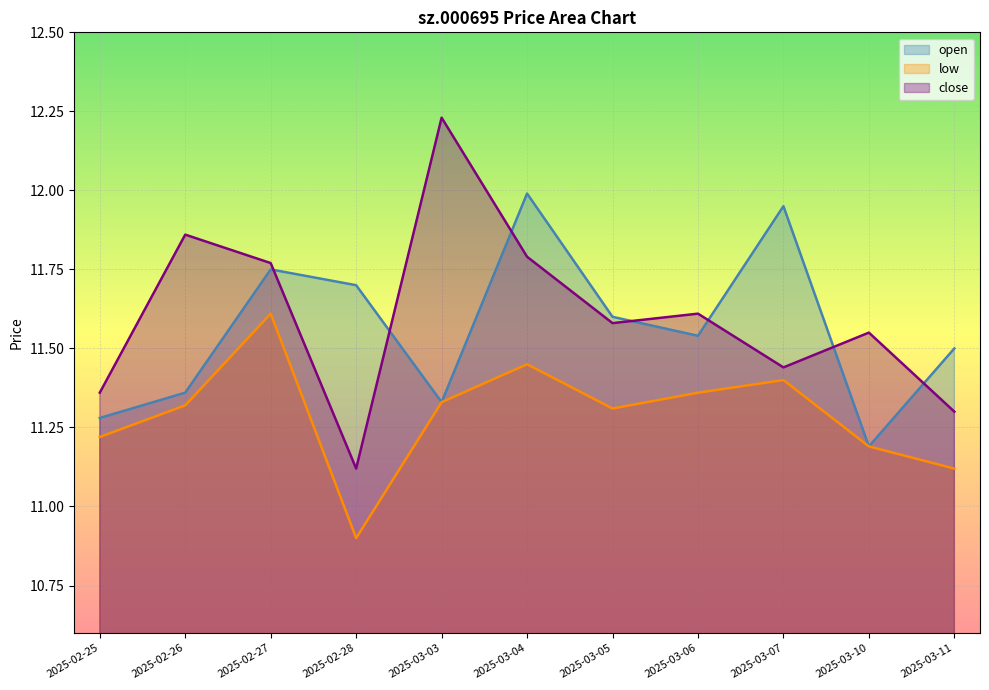

Reading left to right, list all the values displayed in this chart.

open: 2025-02-25=11.3	2025-02-26=11.4	2025-02-27=11.8	2025-02-28=11.7	2025-03-03=11.3	2025-03-04=12.0	2025-03-05=11.6	2025-03-06=11.5	2025-03-07=11.9	2025-03-10=11.2	2025-03-11=11.5
low: 2025-02-25=11.2	2025-02-26=11.3	2025-02-27=11.6	2025-02-28=10.9	2025-03-03=11.3	2025-03-04=11.4	2025-03-05=11.3	2025-03-06=11.4	2025-03-07=11.4	2025-03-10=11.2	2025-03-11=11.1
close: 2025-02-25=11.4	2025-02-26=11.9	2025-02-27=11.8	2025-02-28=11.1	2025-03-03=12.2	2025-03-04=11.8	2025-03-05=11.6	2025-03-06=11.6	2025-03-07=11.4	2025-03-10=11.6	2025-03-11=11.3